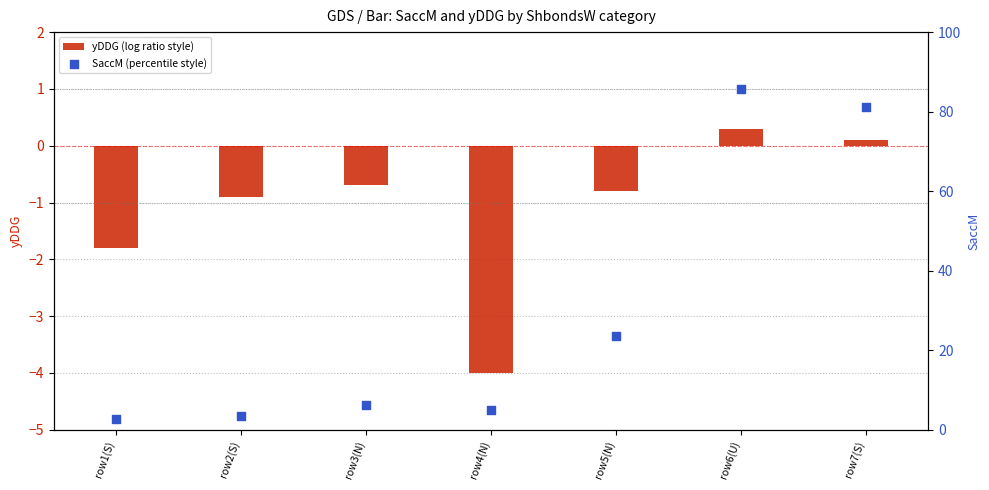

At how many categories does at least one series exceed 40?

2